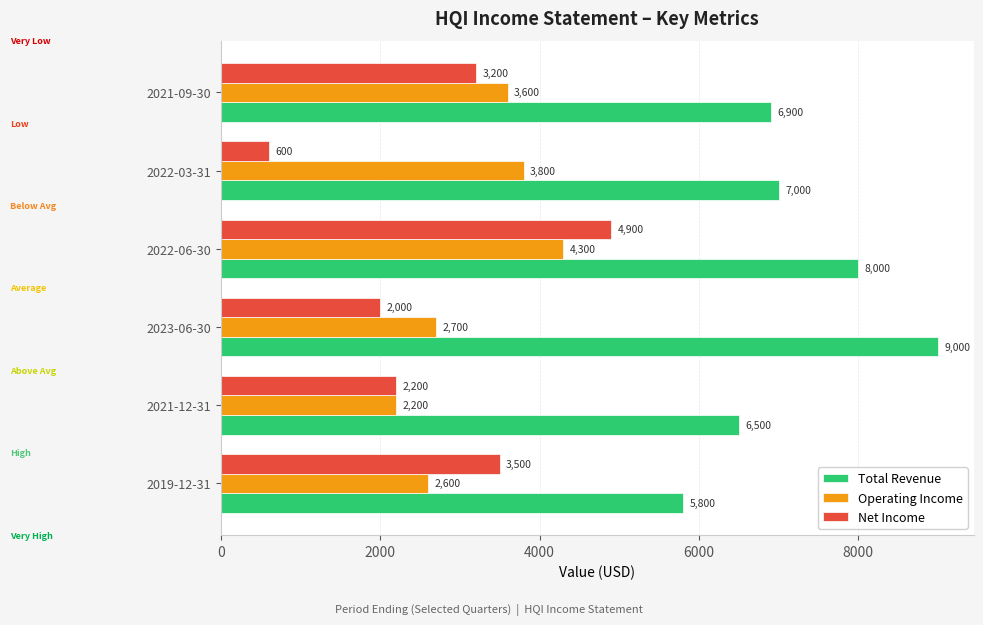

At which category is the sum across all series the highest?

2022-06-30